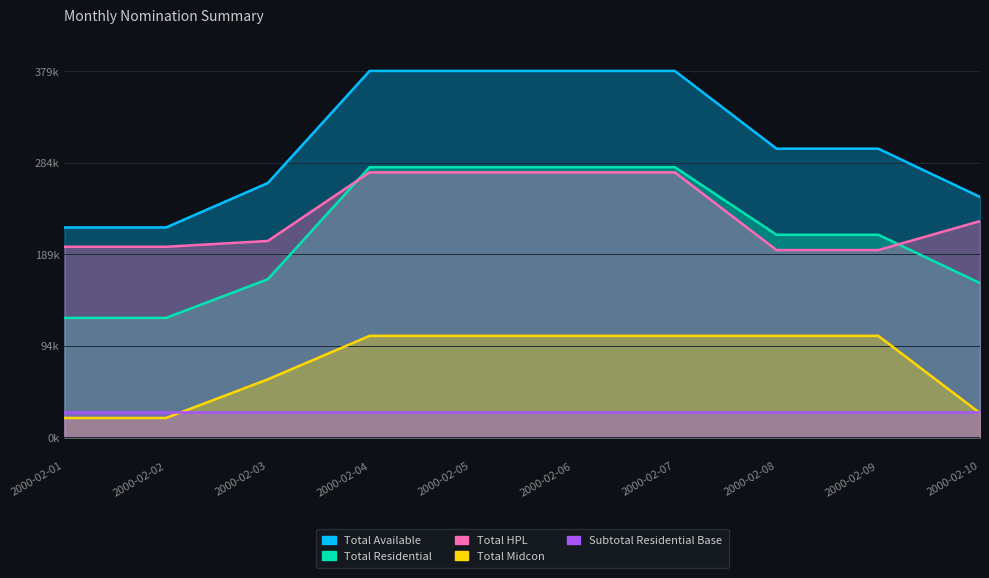

What is the sum of all Total Midcon values?

755000